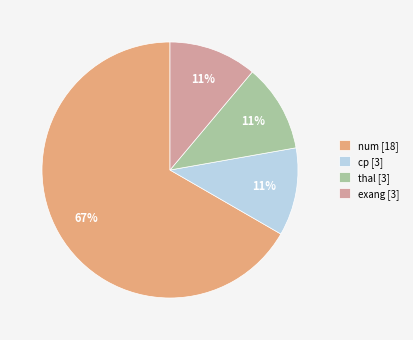

Between num and cp, which is larger?

num